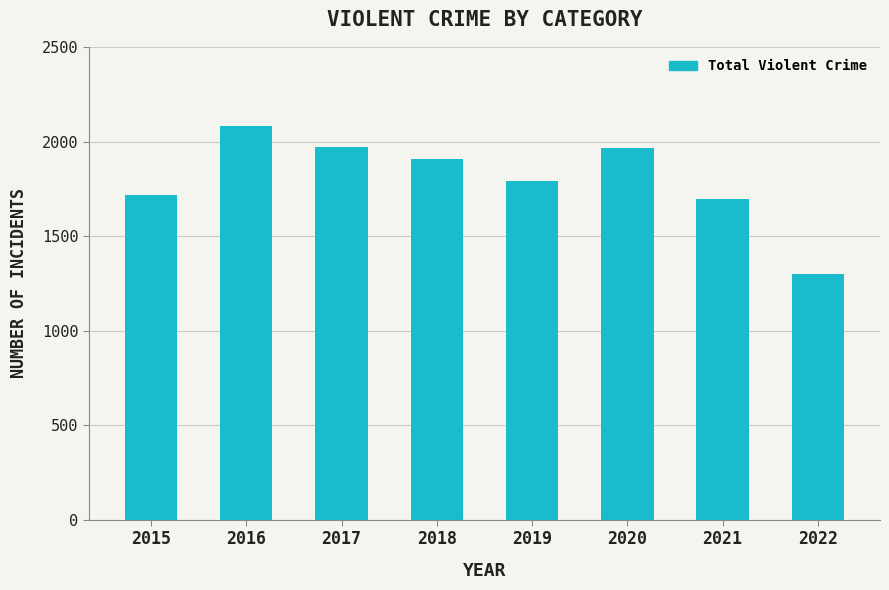

Is it true that the value at 2015 is 1719?

True